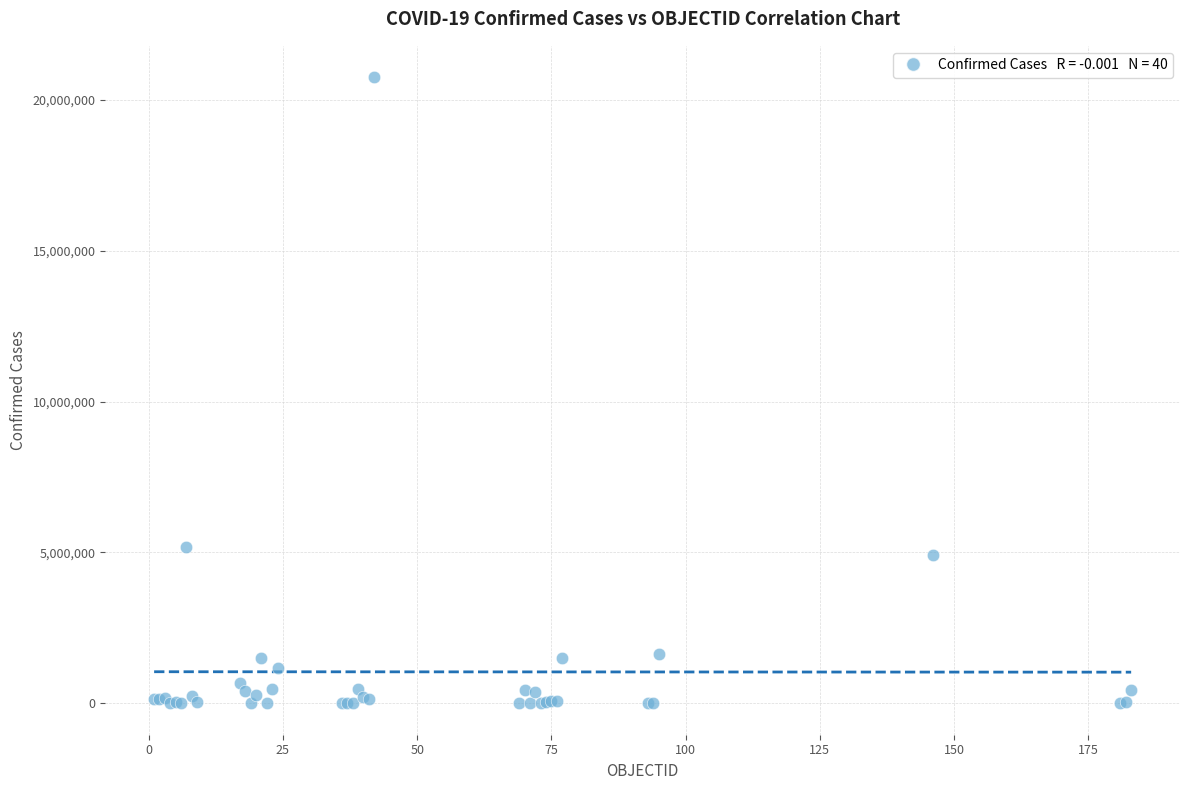

What Y value in the scatter plot is closest to 10371733?

5173531